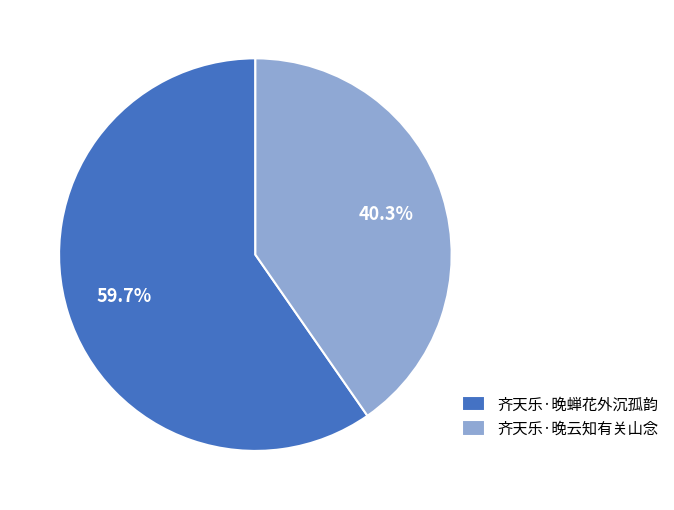

Does any single category account for the majority?

Yes